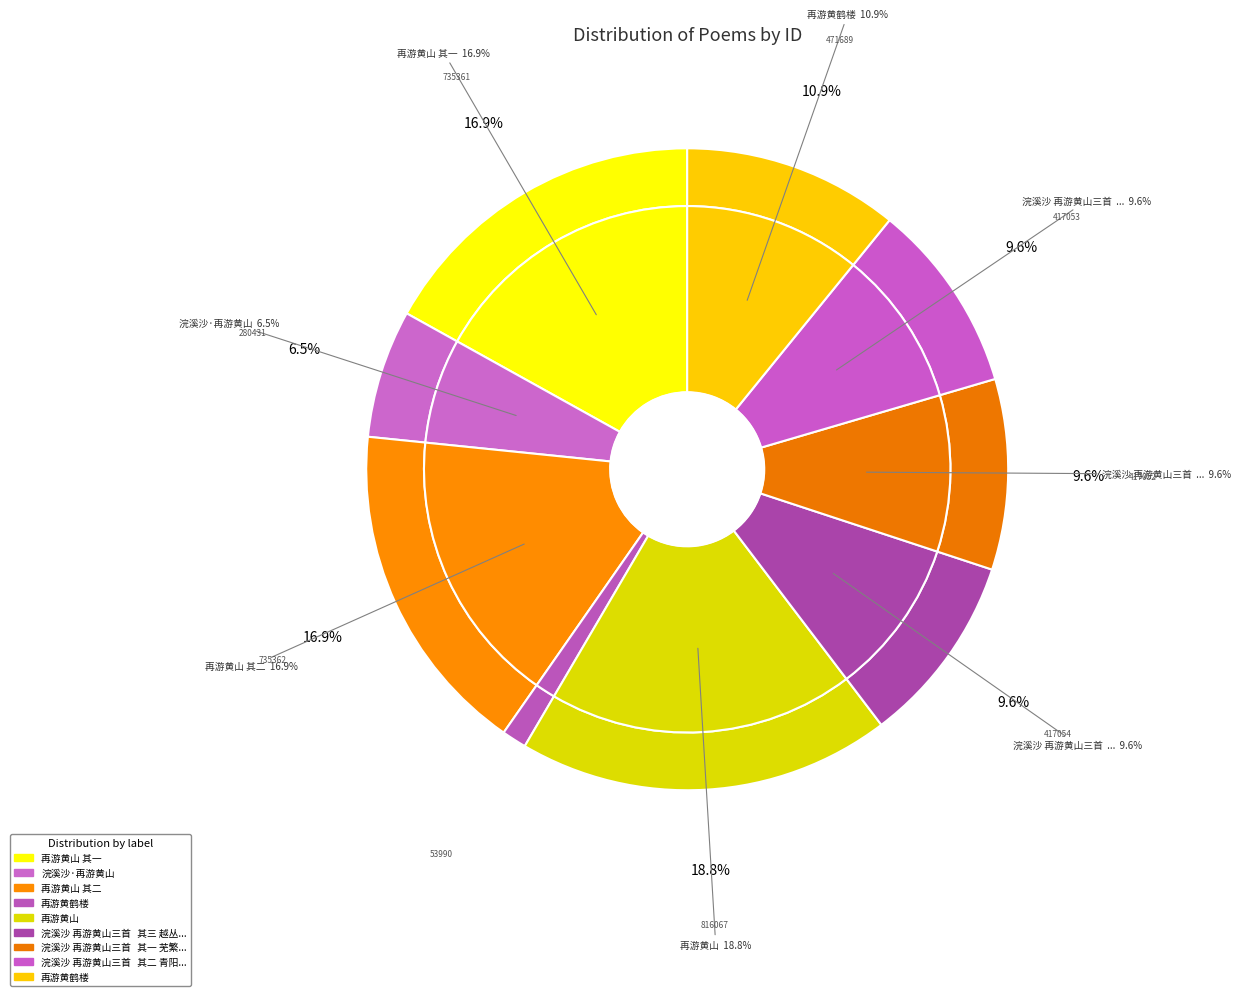

What percentage is the 再游黄鹤楼 slice, to the nearest percent?

1%